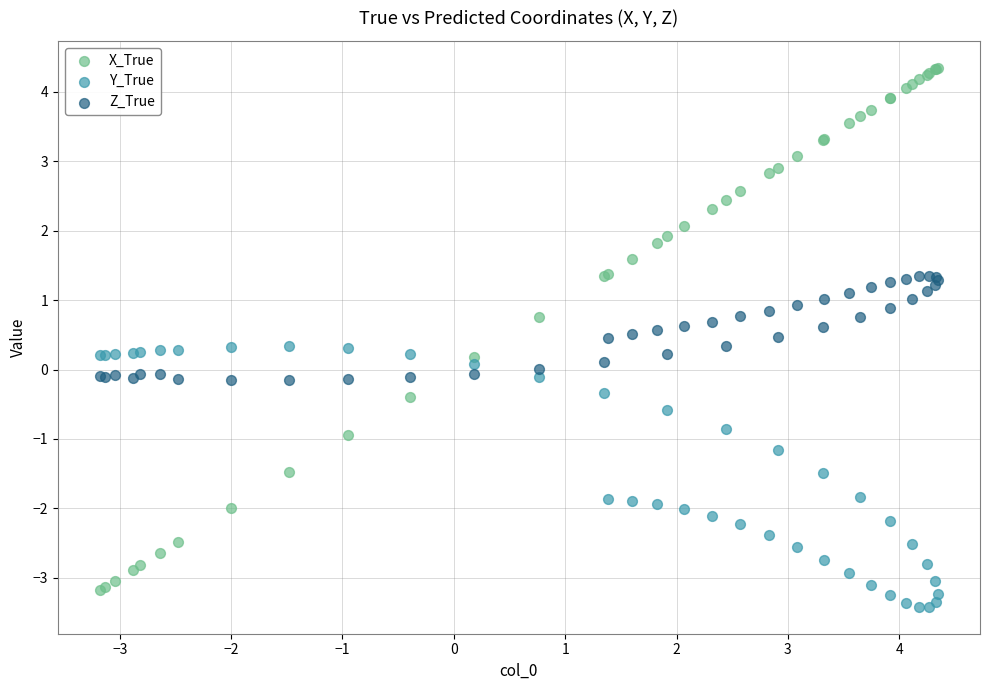

What are all the series names shown in the legend?

X_True, Y_True, Z_True